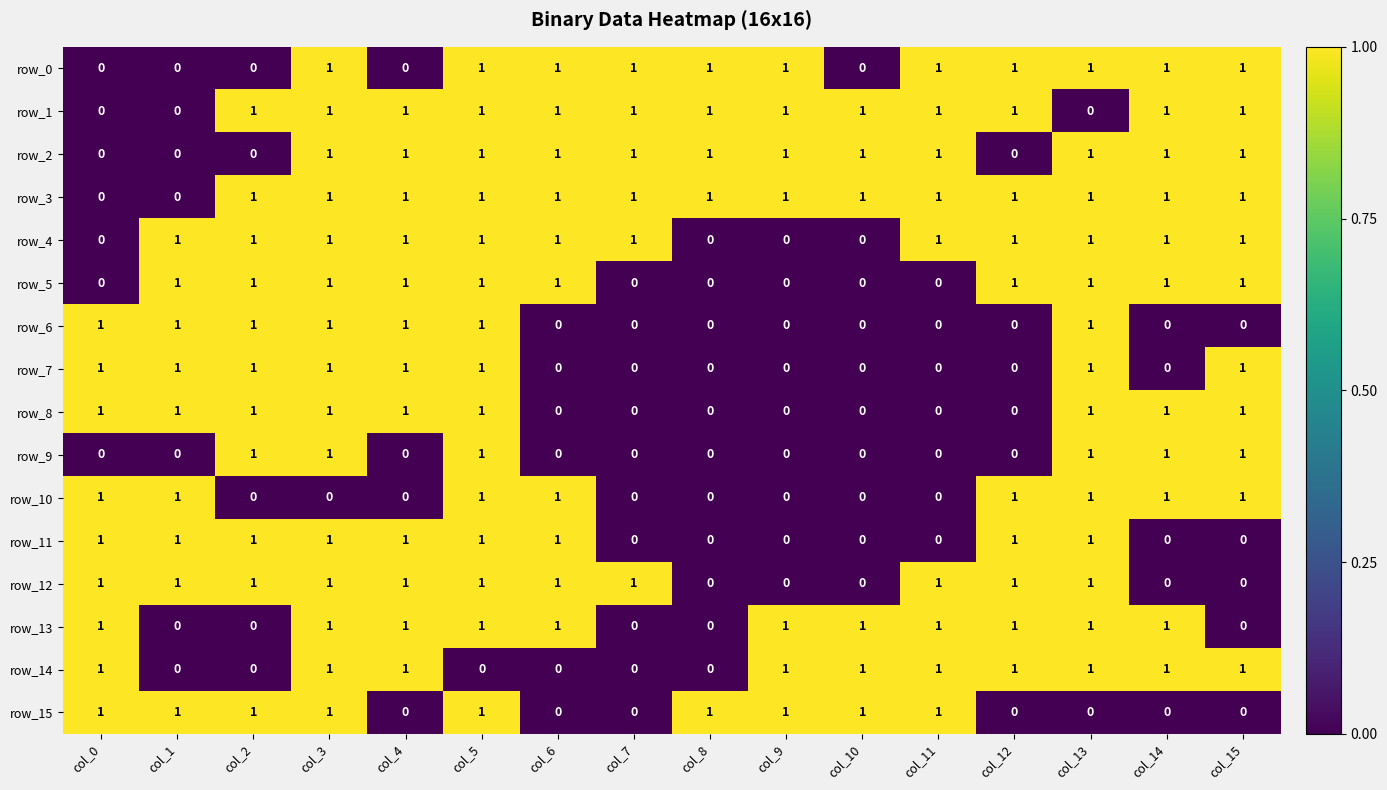

Which series has the largest total across all categories?

row_3